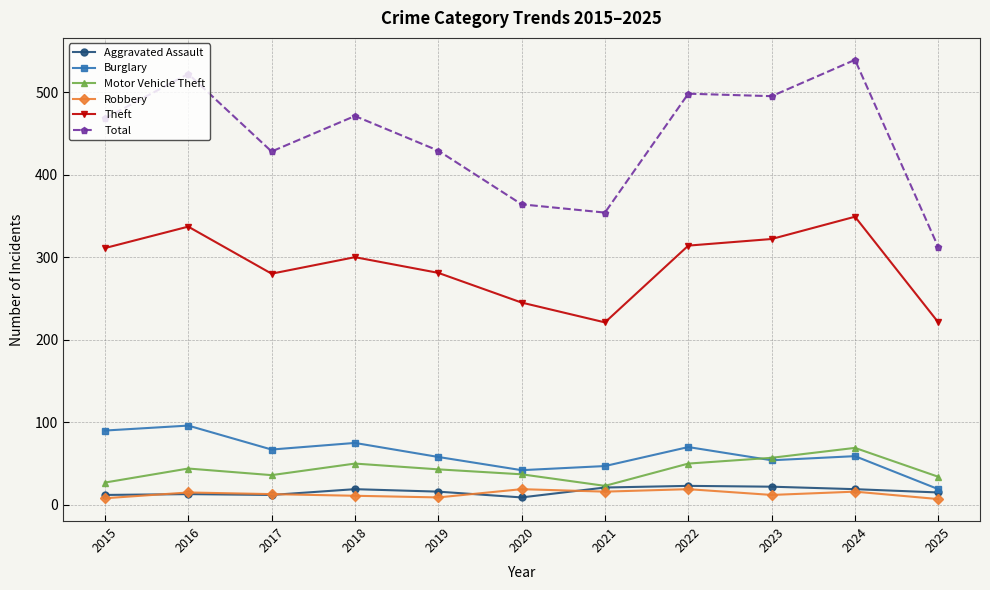

Is it true that Total equals 523 at 2021?

False